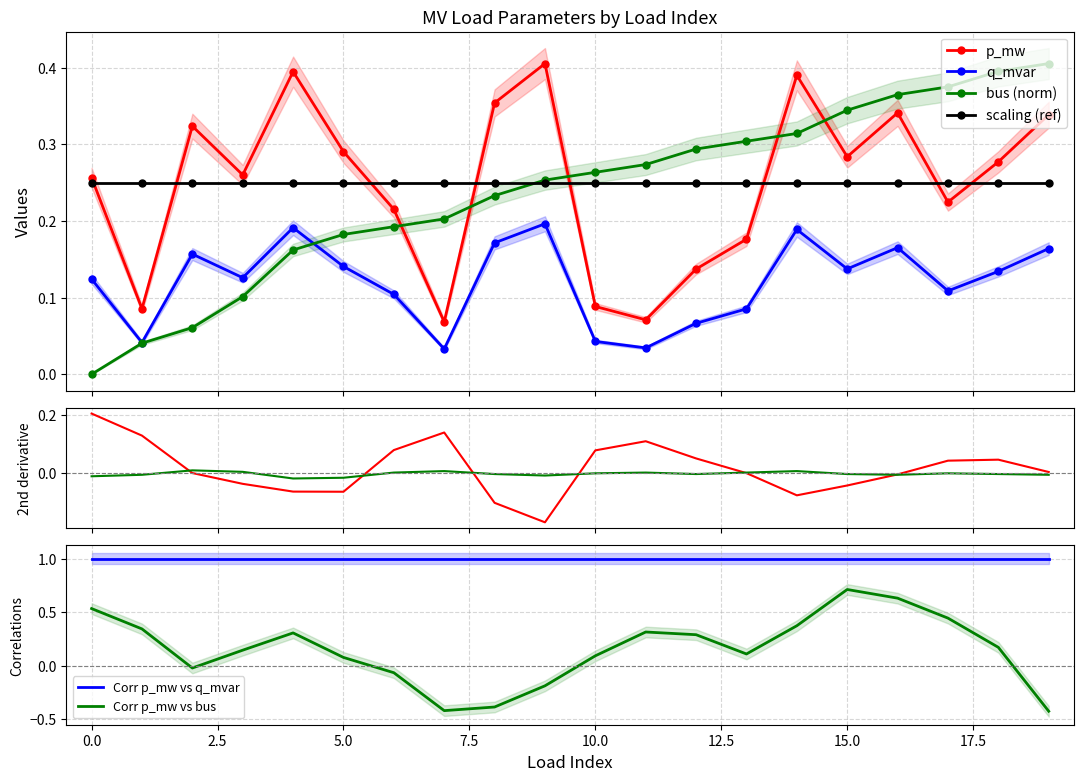

Rank the series at 9 from lowest to highest value.

q_mvar, bus, p_mw